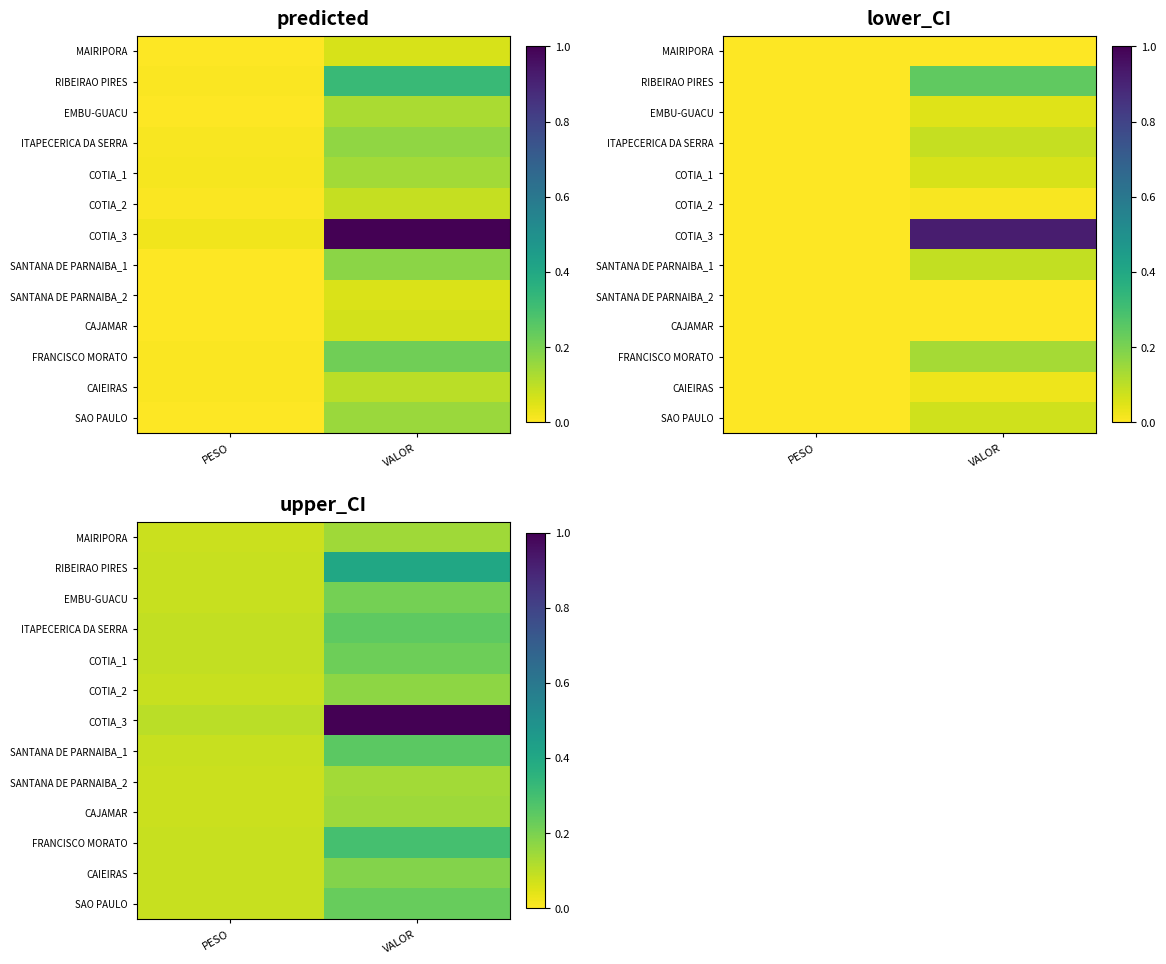

At which category does the chart reach its minimum across all series?

PESO